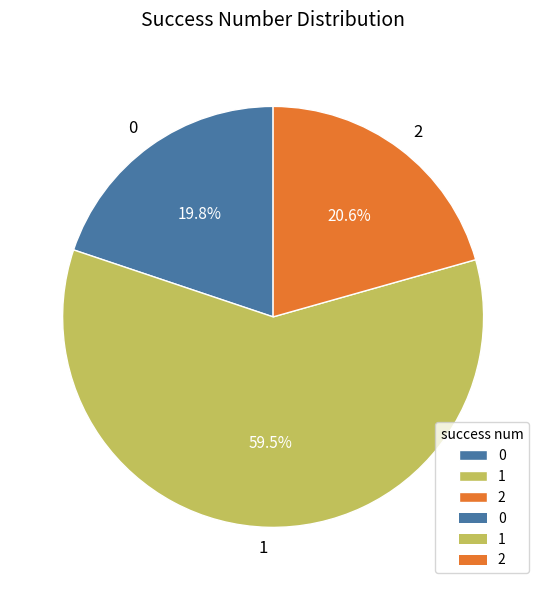

Combined, what portion of the pie is 0 and 1?

79.4%